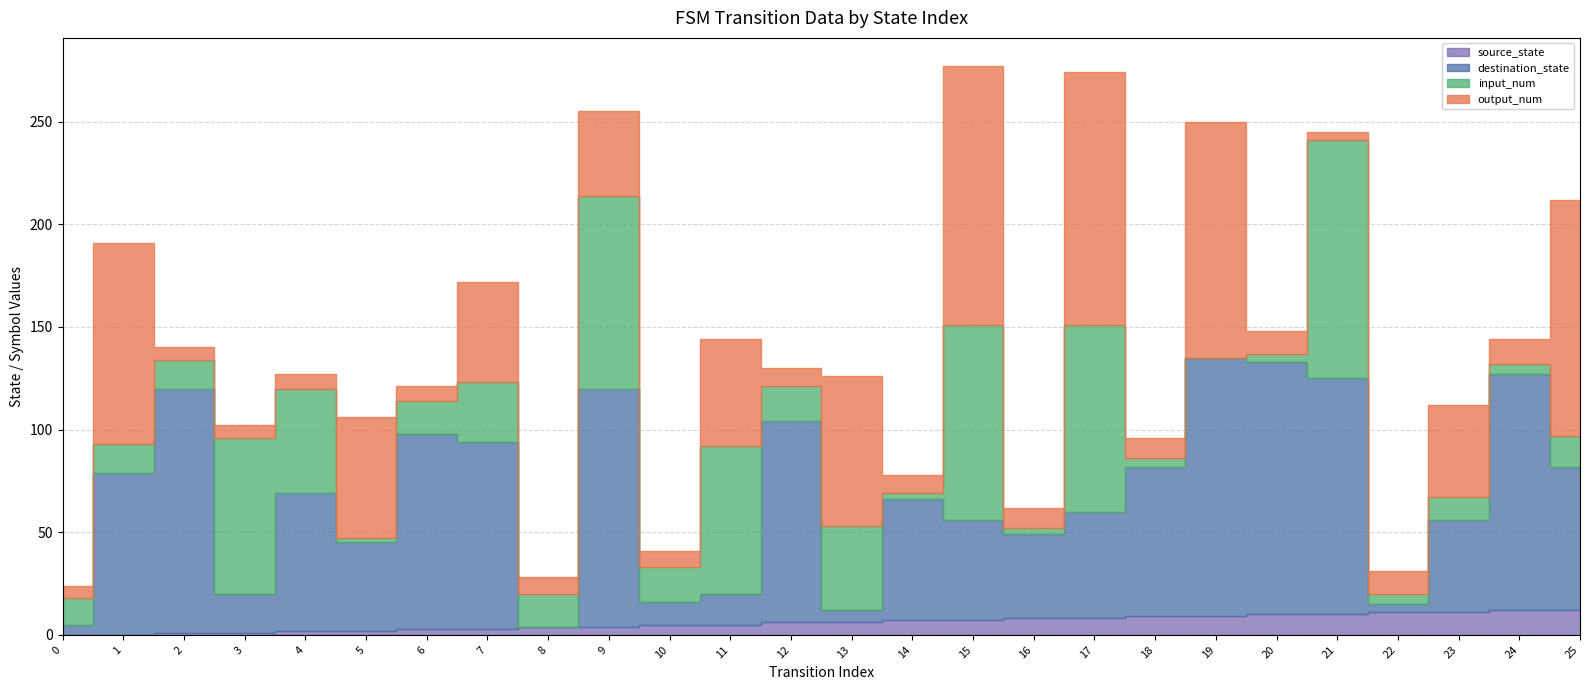

Reading right to left, what are all the values shown in this chart?

source_state: 25=12	24=12	23=11	22=11	21=10	20=10	19=9	18=9	17=8	16=8	15=7	14=7	13=6	12=6	11=5	10=5	9=4	8=4	7=3	6=3	5=2	4=2	3=1	2=1	1=0	0=0
destination_state: 25=70	24=115	23=45	22=4	21=115	20=123	19=126	18=73	17=52	16=41	15=49	14=59	13=6	12=98	11=15	10=11	9=116	8=0	7=91	6=95	5=43	4=67	3=19	2=119	1=79	0=5
input_num: 25=15	24=5	23=11	22=5	21=116	20=4	19=0	18=4	17=91	16=3	15=95	14=3	13=41	12=17	11=72	10=17	9=94	8=16	7=29	6=16	5=2	4=51	3=76	2=14	1=14	0=13
output_num: 25=115	24=12	23=45	22=11	21=4	20=11	19=115	18=10	17=123	16=10	15=126	14=9	13=73	12=9	11=52	10=8	9=41	8=8	7=49	6=7	5=59	4=7	3=6	2=6	1=98	0=6